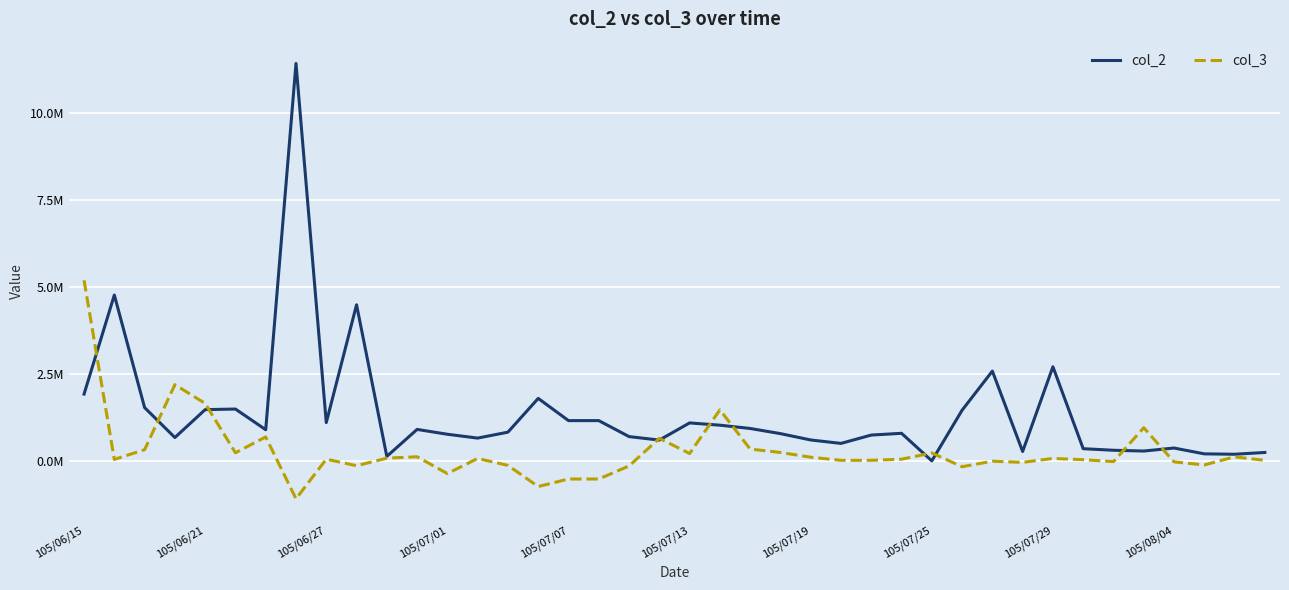

What is the average value of the col_2 series?

1356950